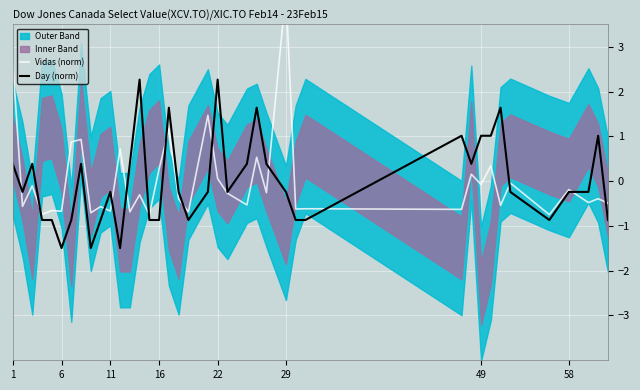

How many times do Day (norm) and Vidas (norm) cross each other?

14